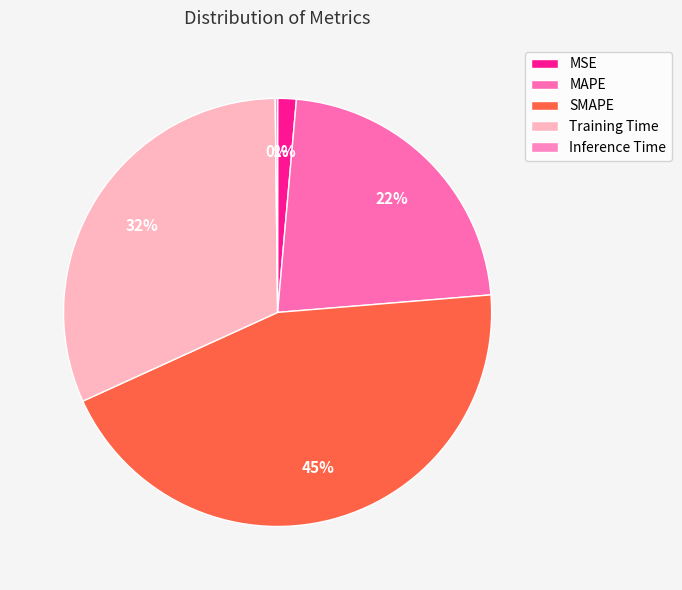

Is Inference Time the majority of the pie?

No